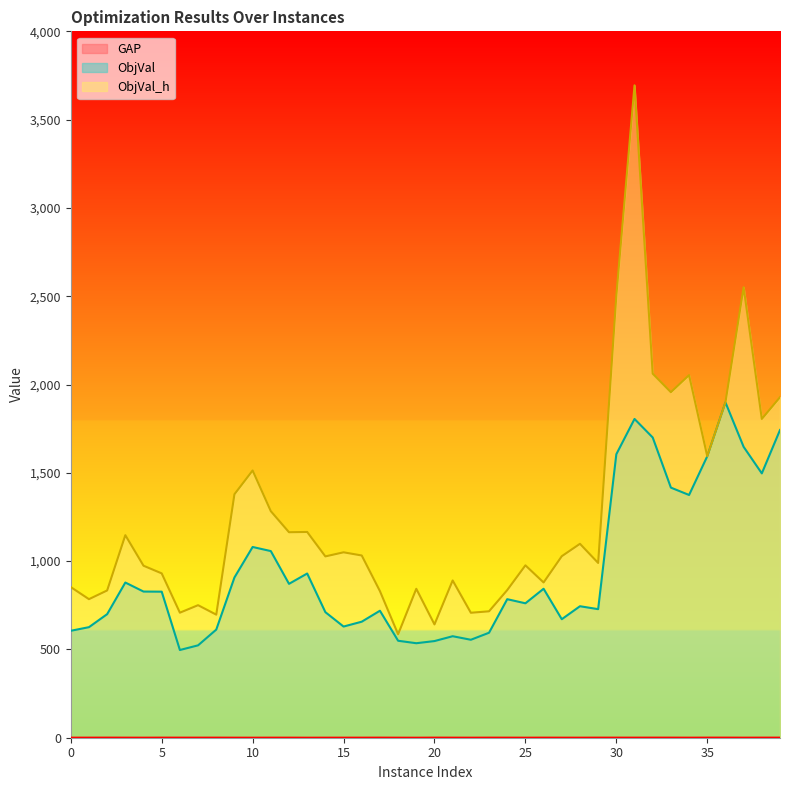

Where is ObjVal_h nearest to the value 2140?

32